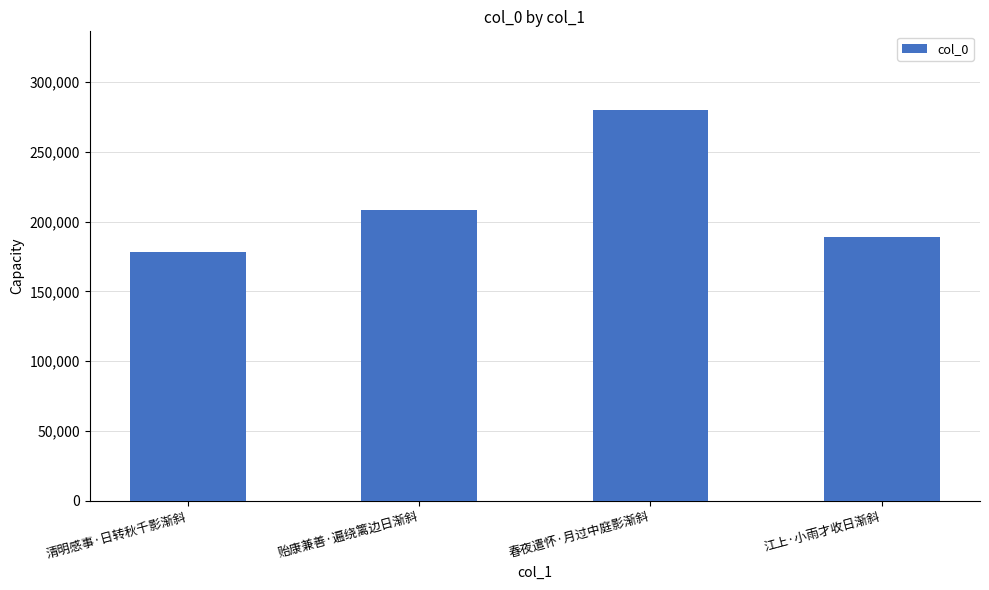

What is the change in value from 春夜遣怀·月过中庭影渐斜 to 江上·小雨才收日渐斜?

-90939